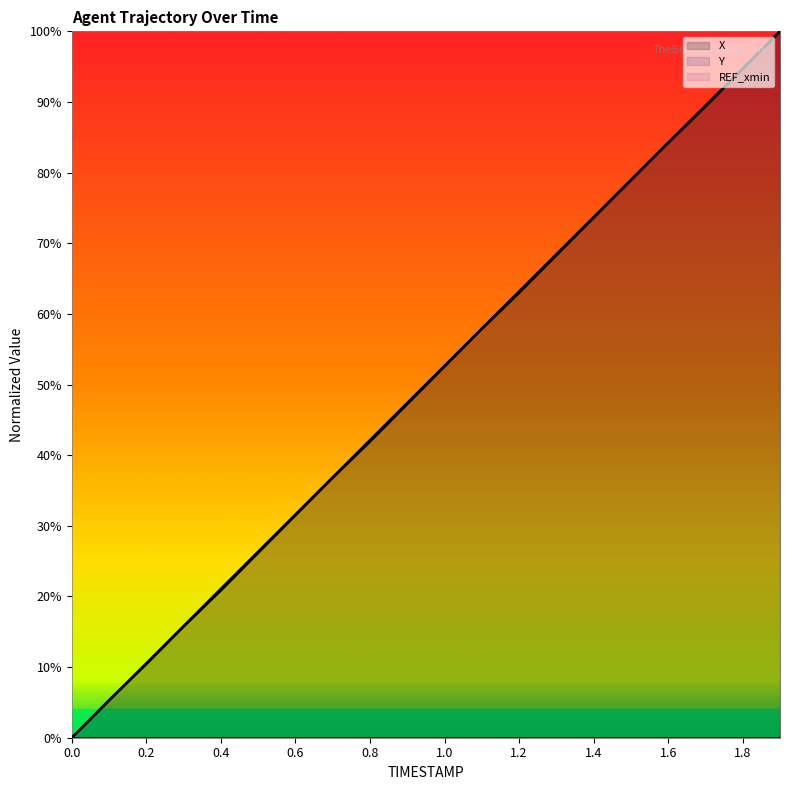

Between which two adjacent categories do Y and X first intersect?

0.1 and 0.2